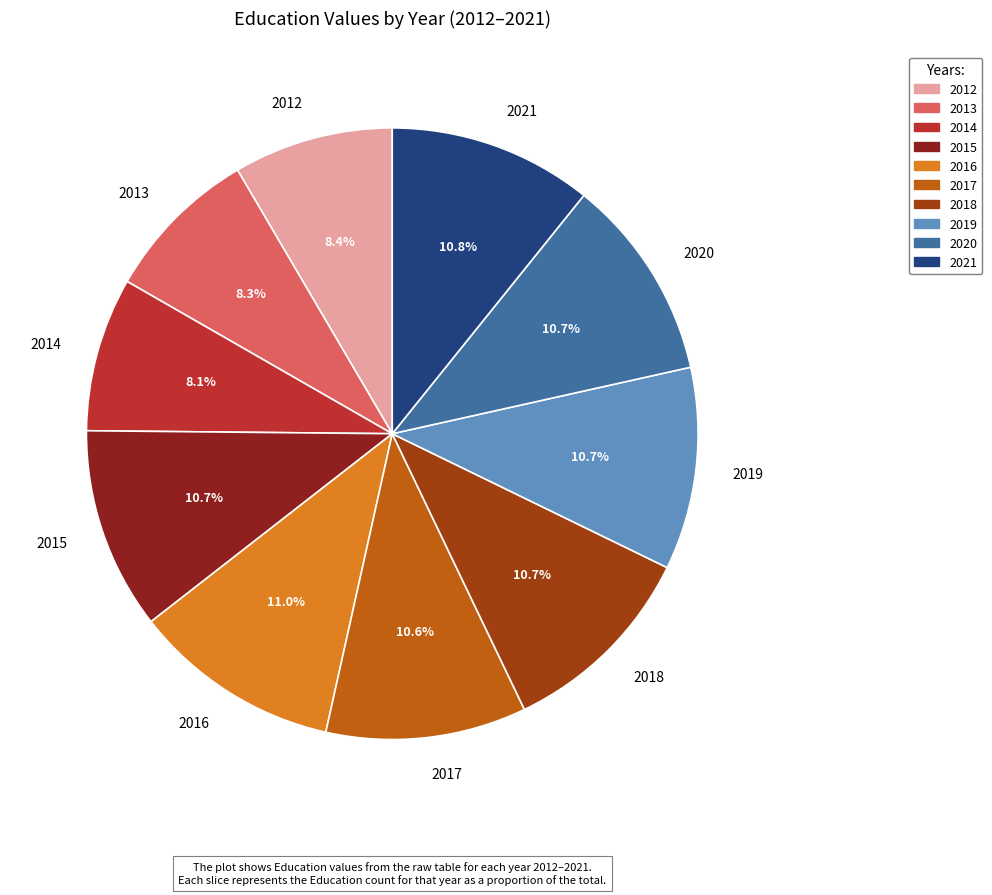

What percentage is the 2013 slice, to the nearest percent?

8%